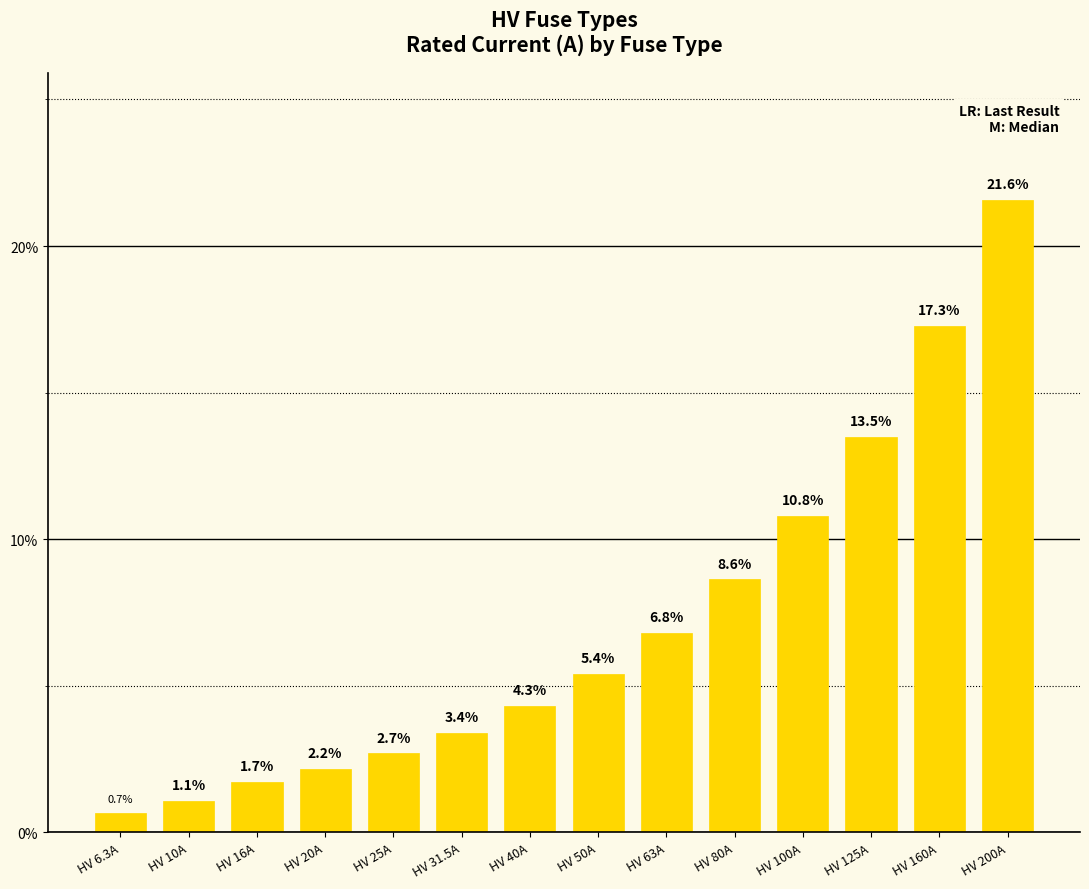

What is the difference between the maximum and second lowest values?

20.5